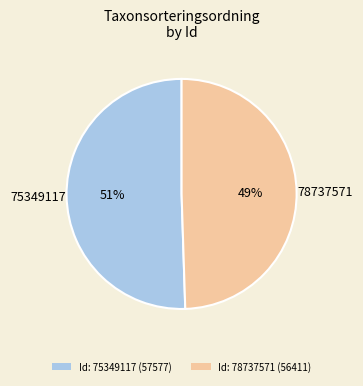

How many segments does this pie chart have?

2